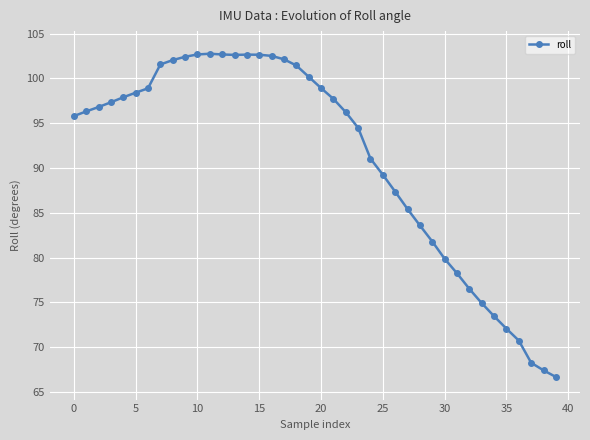

What is the value of the 37th point from the left?

70.7